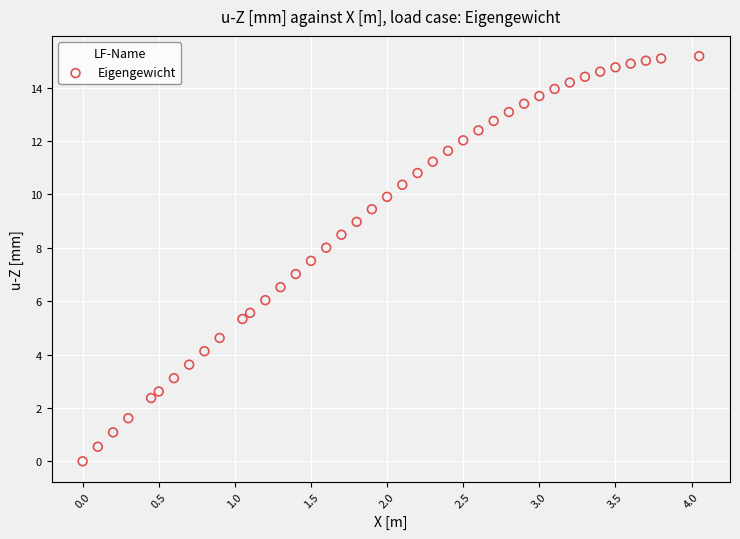

What is the range of Y values (max minus min)?

15.2